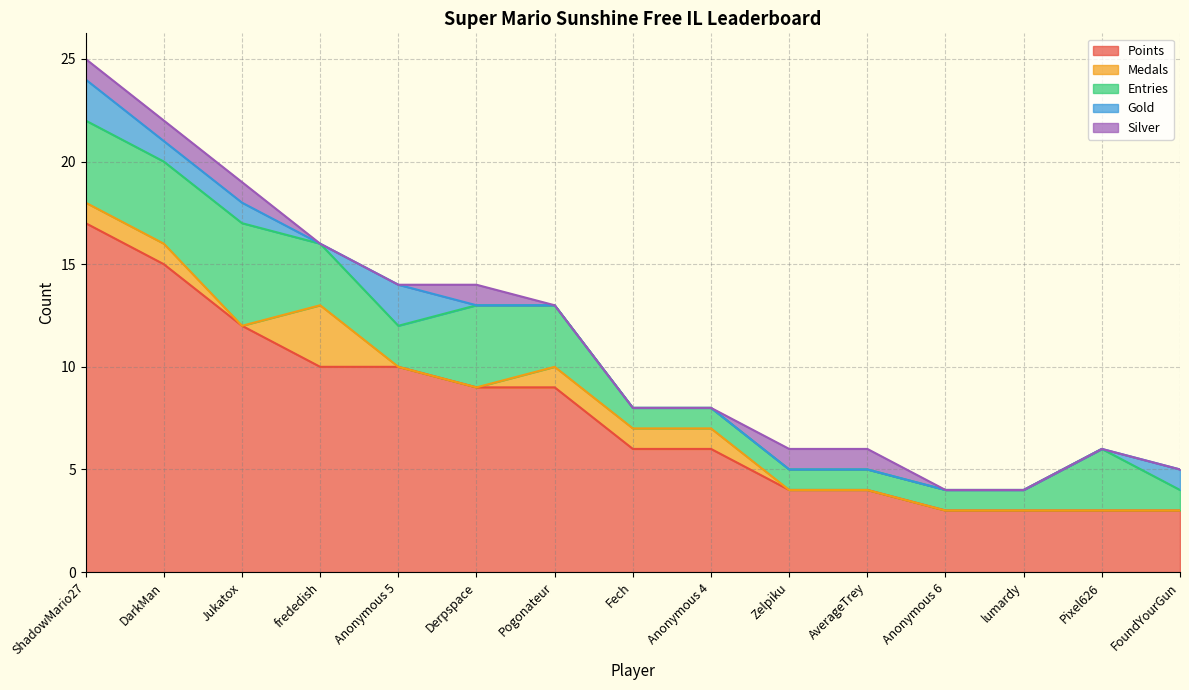

The Gold series shows 1 at DarkMan. True or false?

False